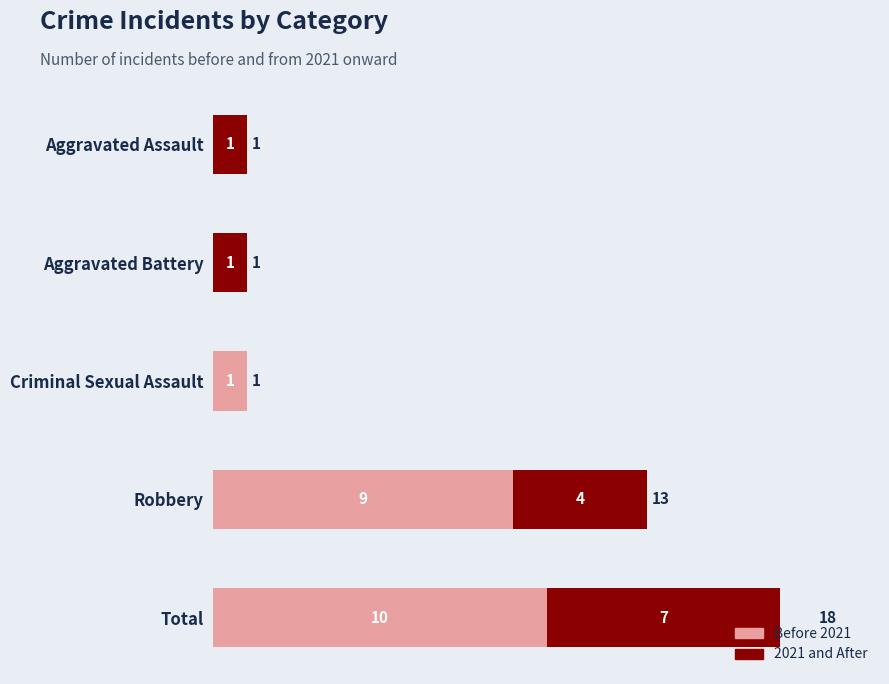

How many distinct data groups are displayed?

2